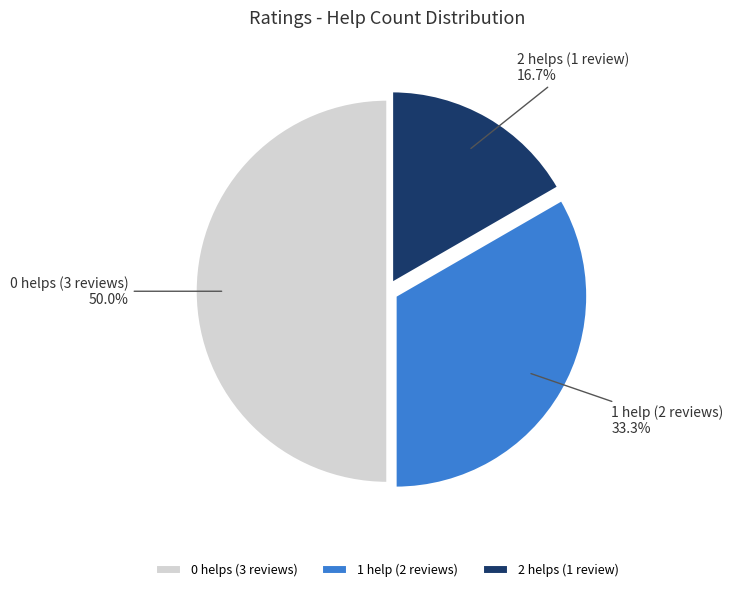

Does 2 helps (1 review) account for over 50% of the chart?

No